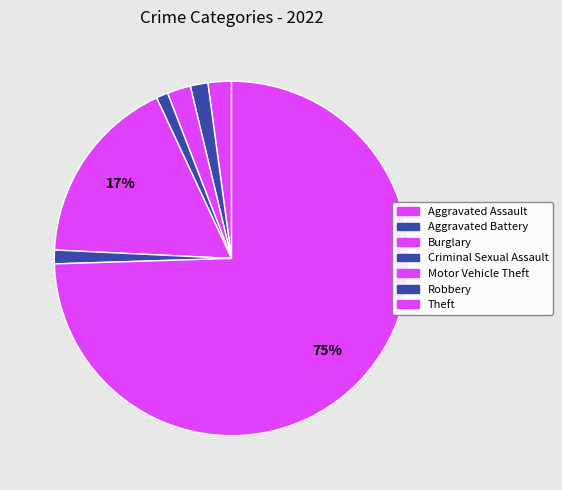

How many slices are in this pie chart?

7